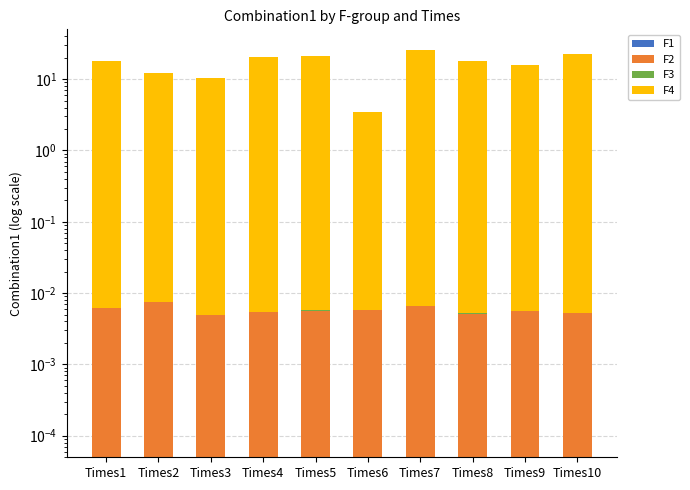

Where is F4 nearest to the value 14?

Times2